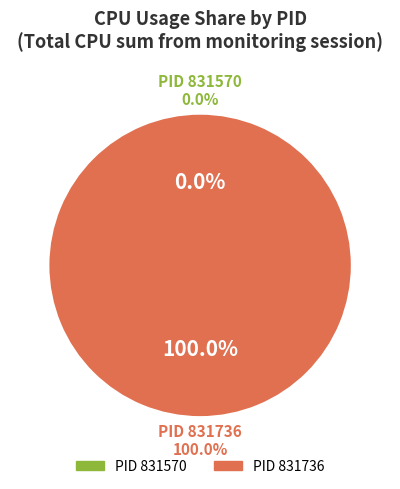

The 831570 slice represents 1% of the pie. True or false?

False